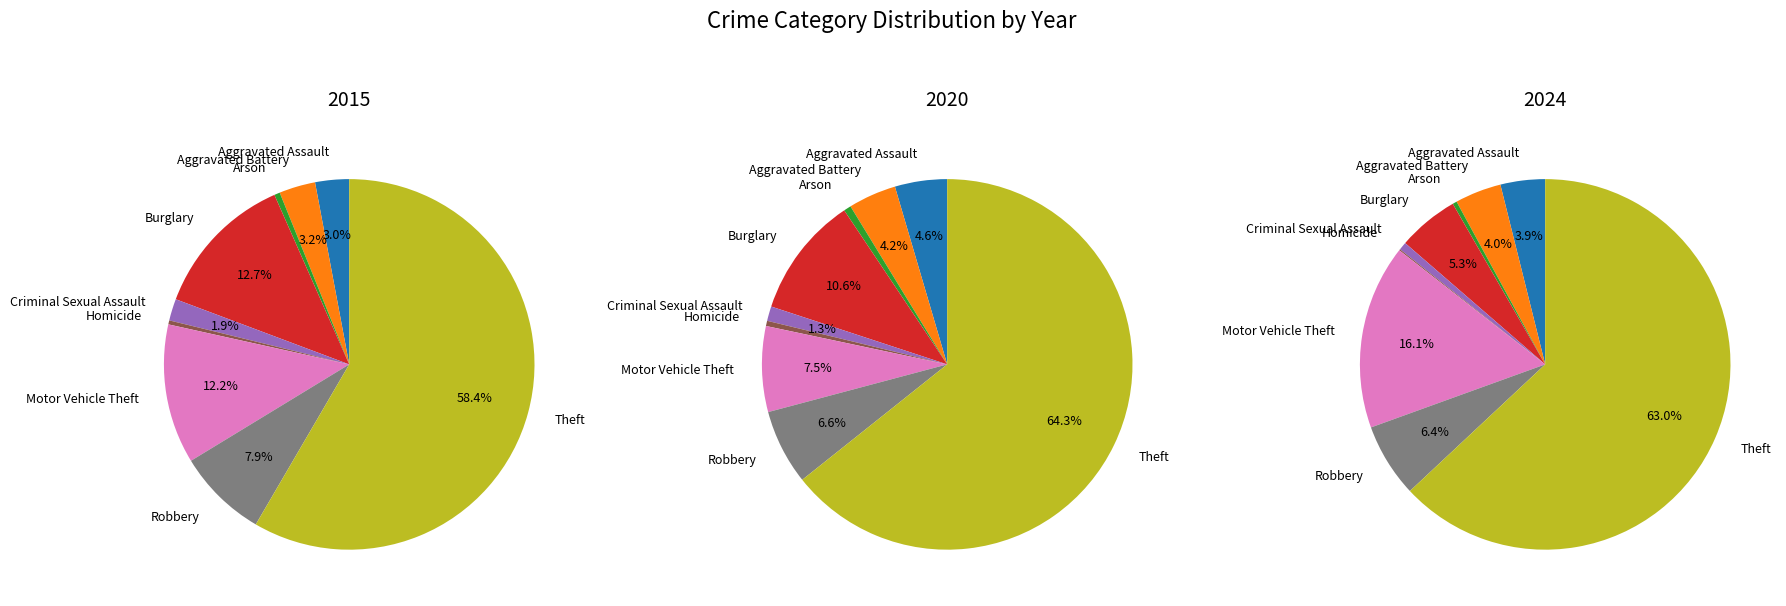

To the nearest percent, what is the difference between the largest and smallest slice percentages?

64%